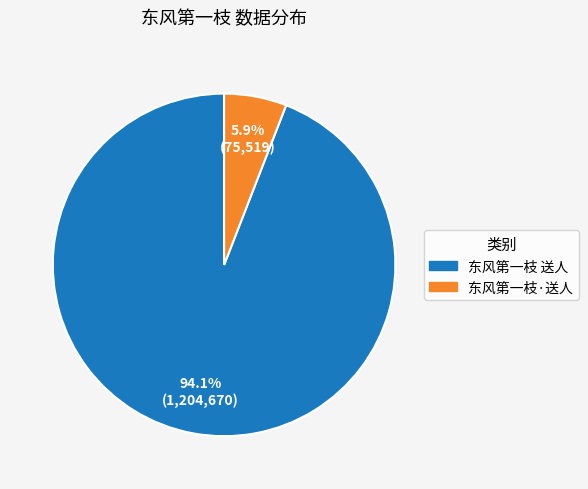

How many slices are in this pie chart?

2